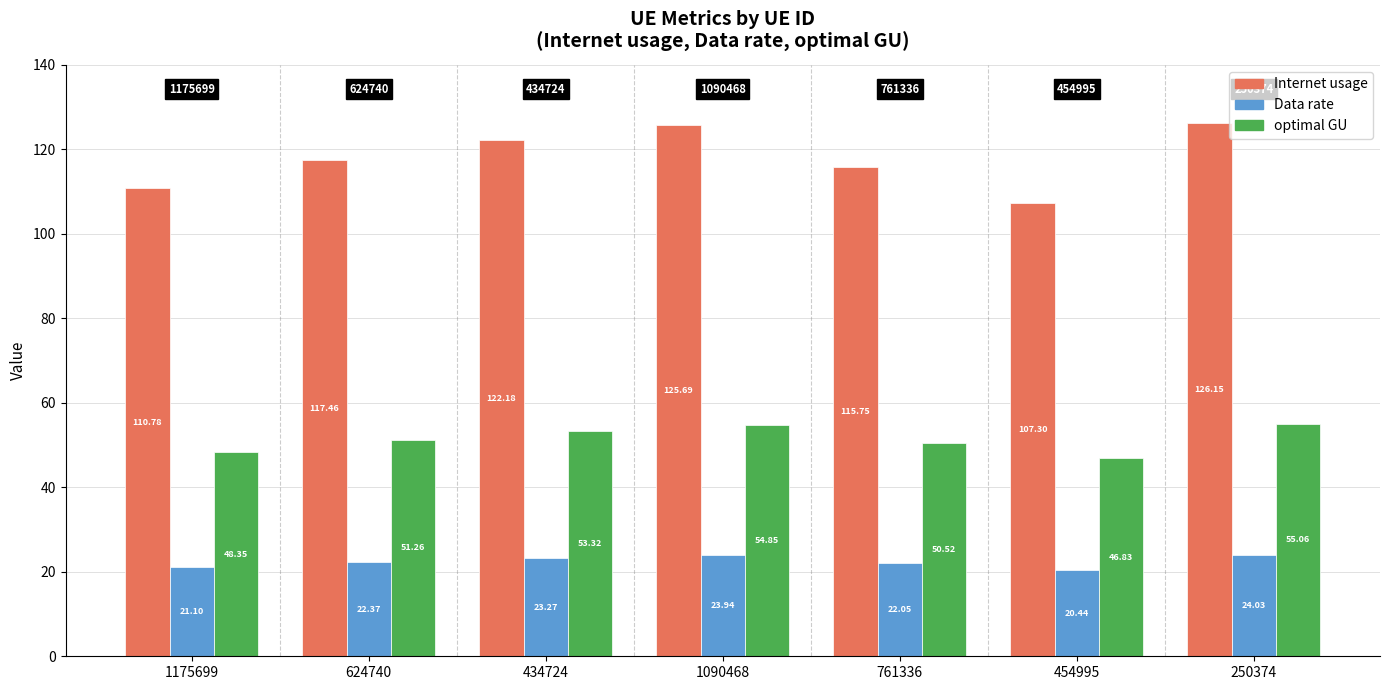

Which label corresponds to the largest value in the chart?

250374